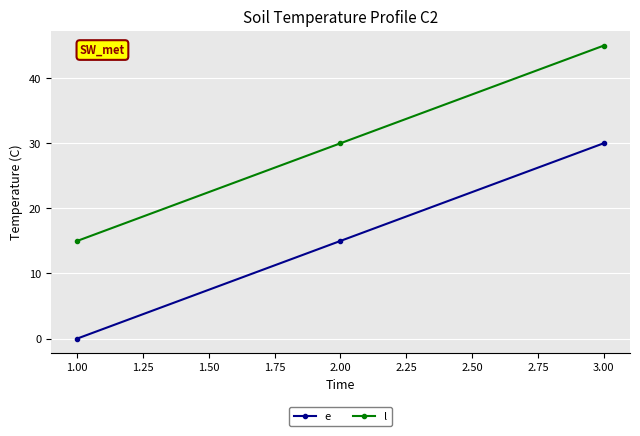

List the series in order of their overall mean, highest first.

l, e